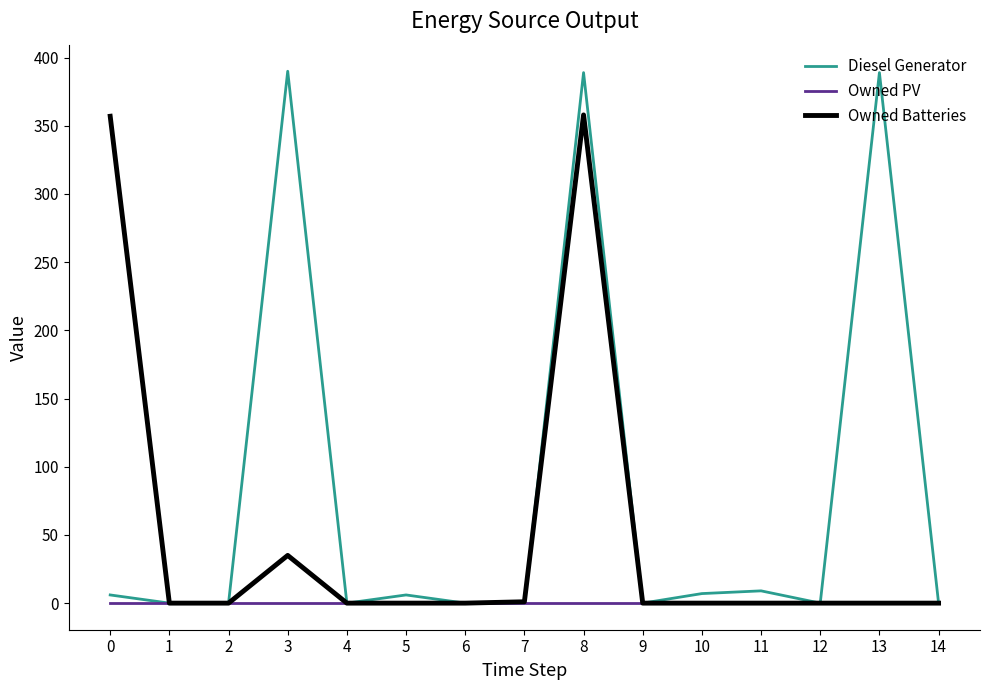

List the series in order of their peak value, lowest first.

Owned PV, Owned Batteries, Diesel Generator